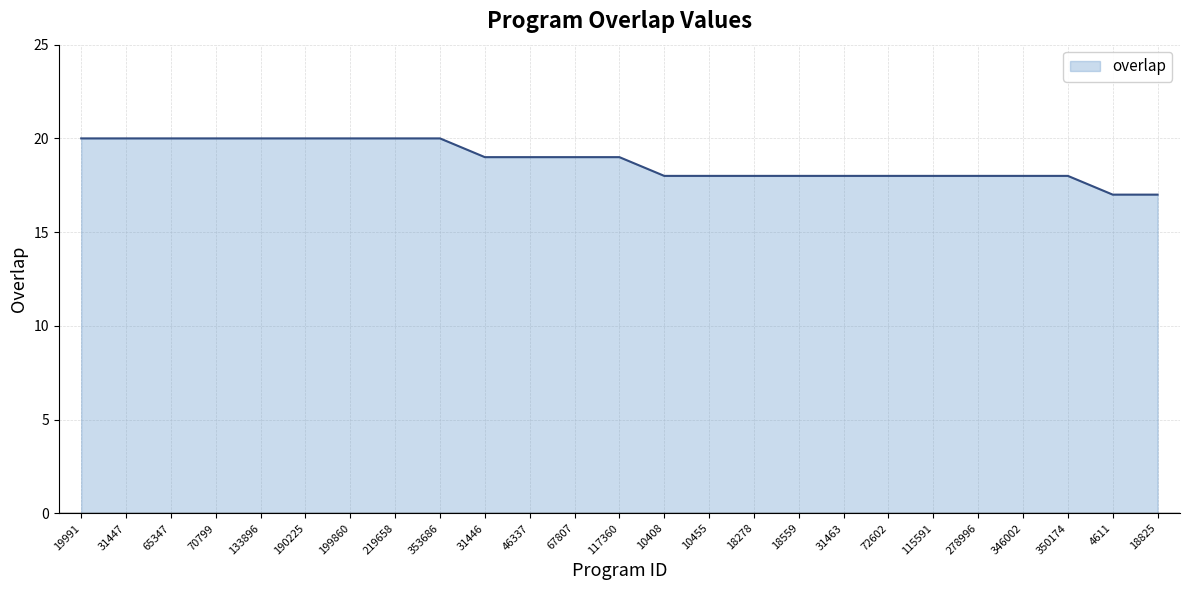

What is the difference between the maximum and minimum values?

3